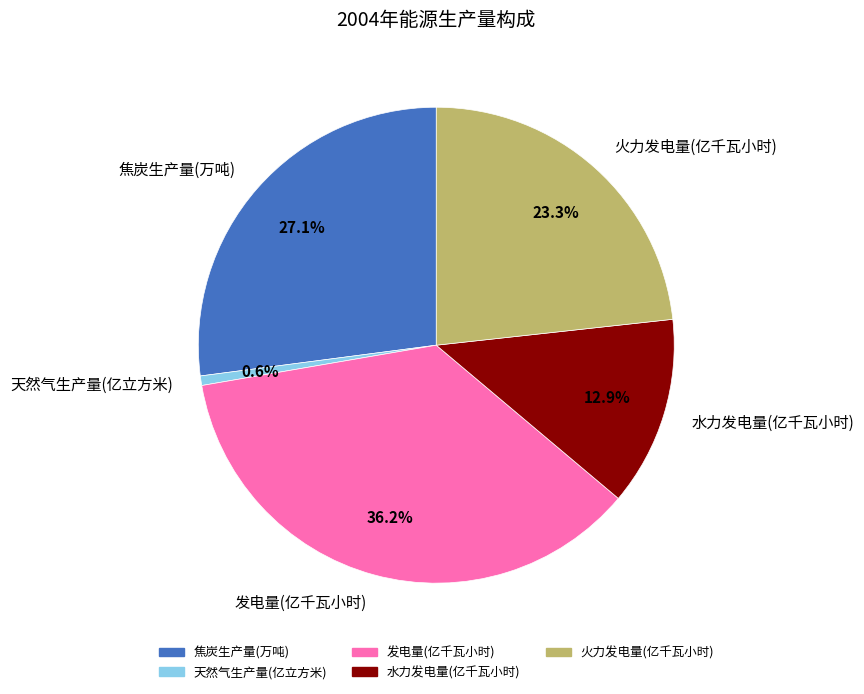

Does 火力发电量(亿千瓦小时) account for over 50% of the chart?

No